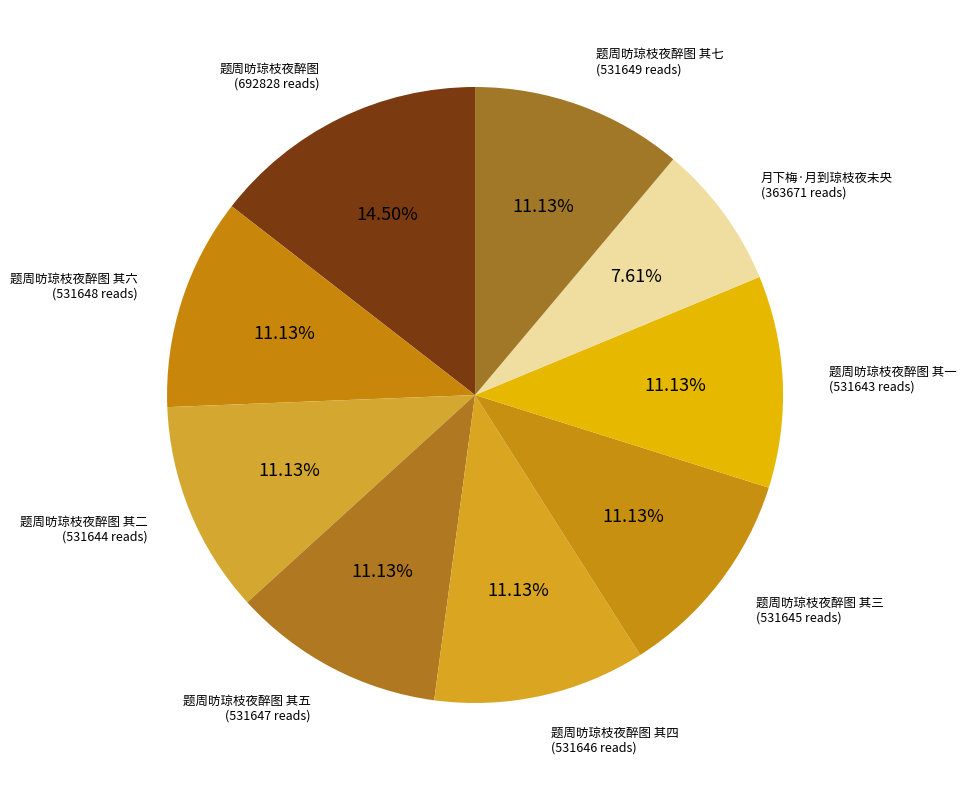

True or false: 题周昉琼枝夜醉图 其一 accounts for 11% of the total.

True